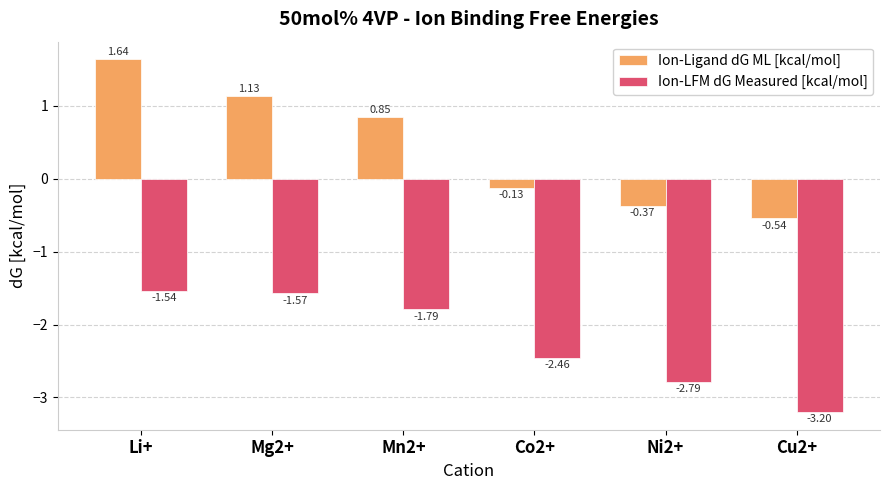

What are all the series names shown in the legend?

Ion-Ligand dG ML [kcal/mol], Ion-LFM dG Measured [kcal/mol]